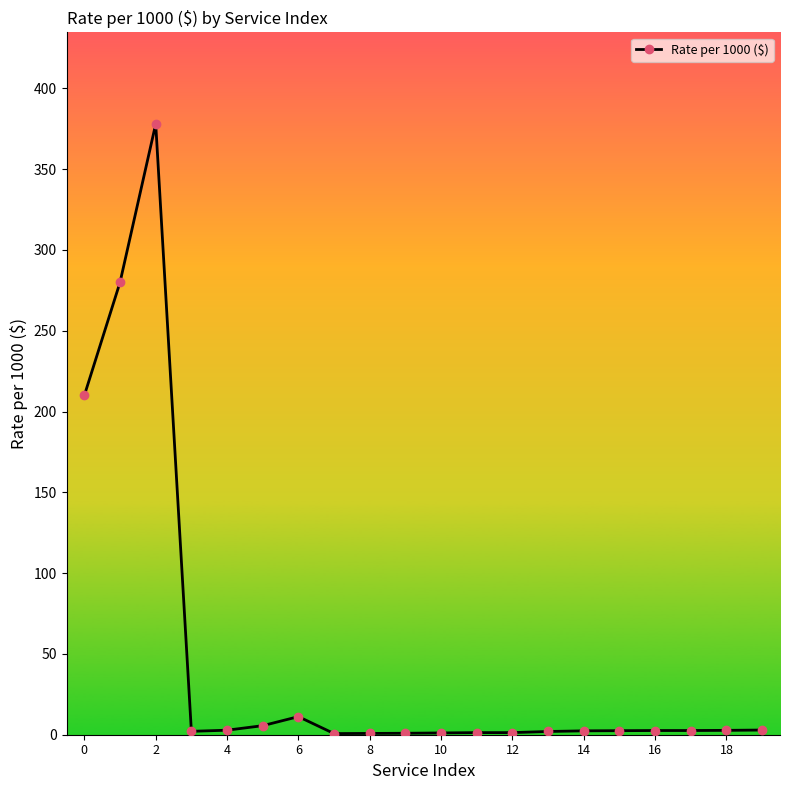

What is the difference between the second highest and minimum values?

279.3